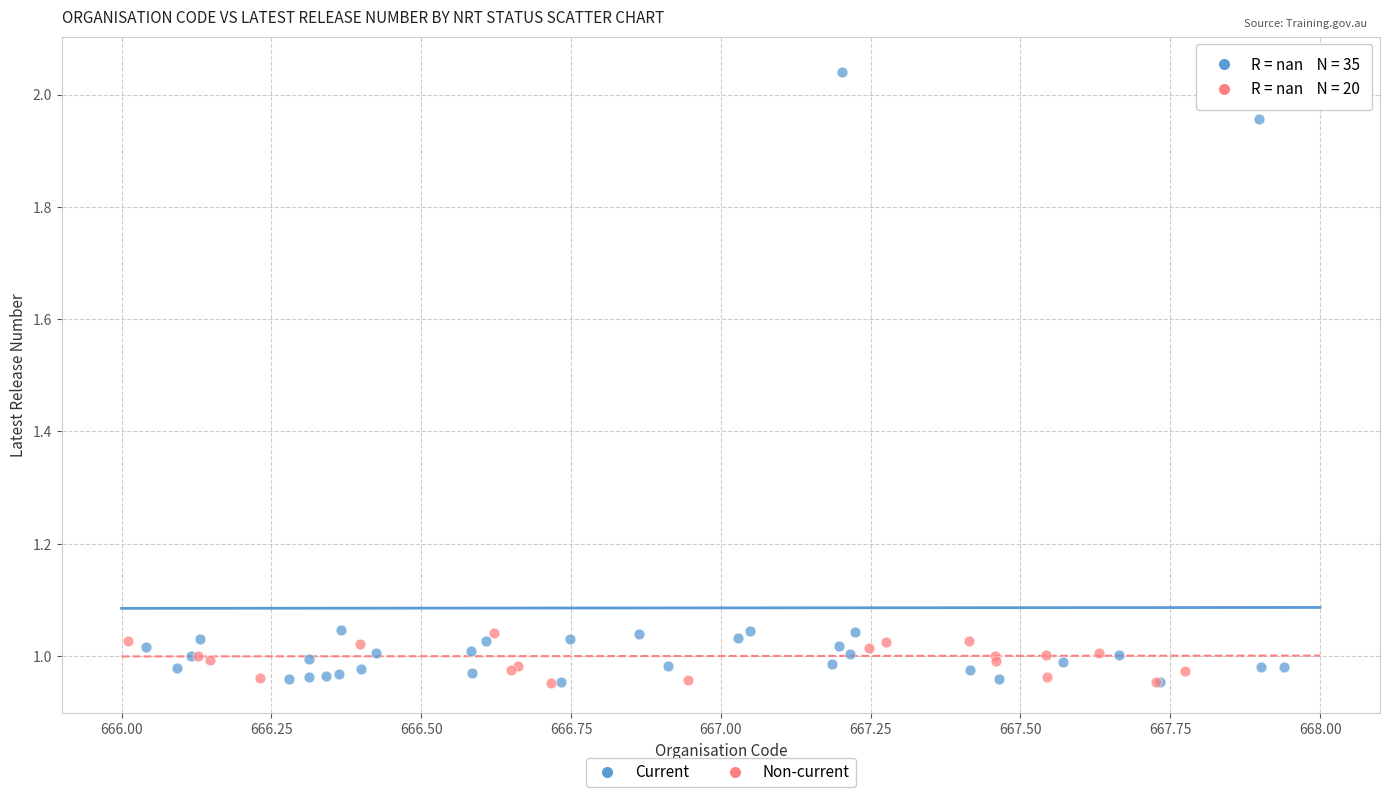

Which series reaches the maximum Y coordinate?

Current